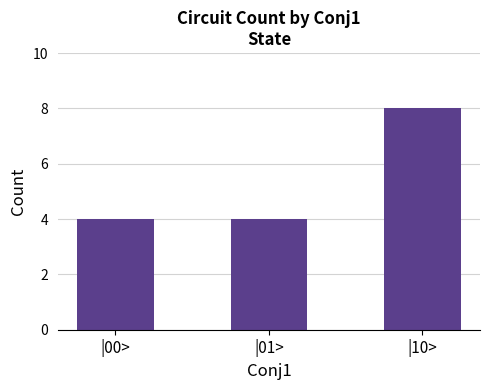

What is the label of the 2nd bar from the left?

|01>